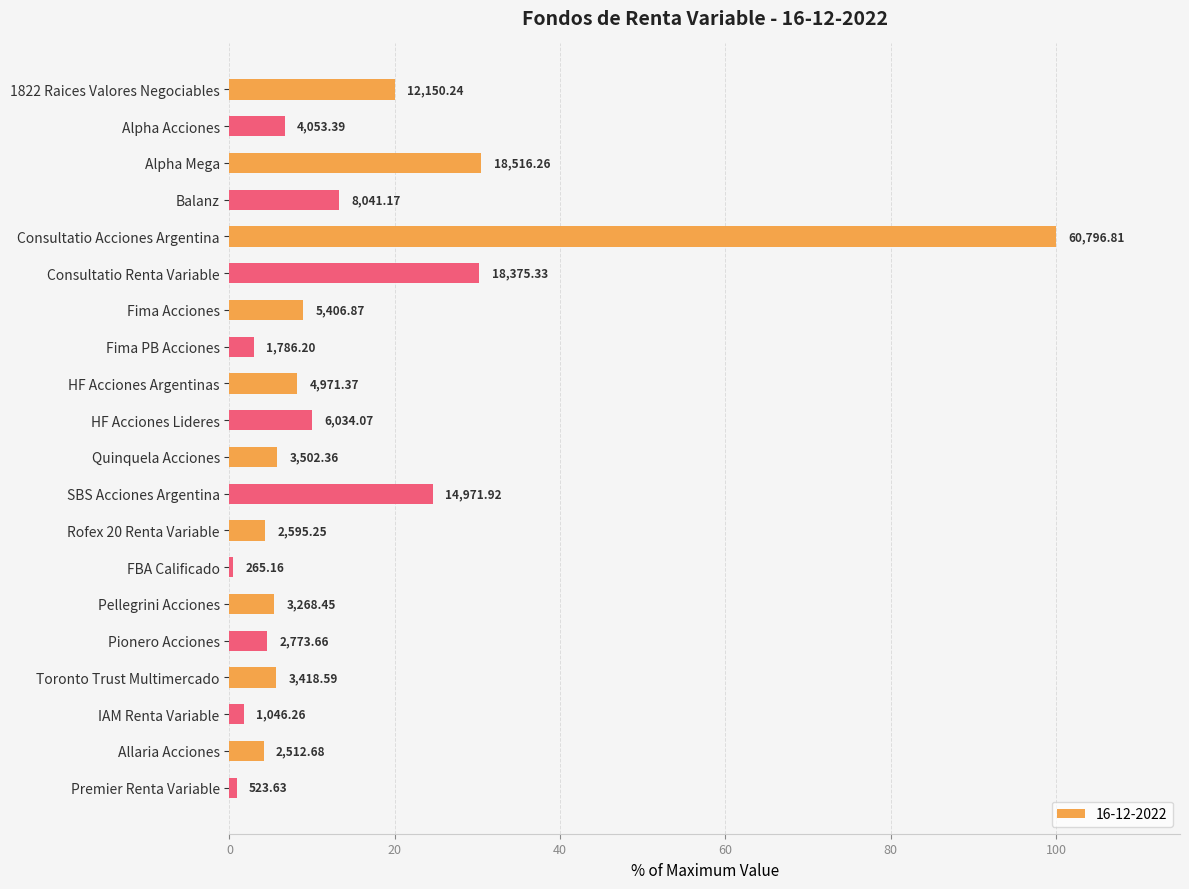

How many bars are there in total?

20